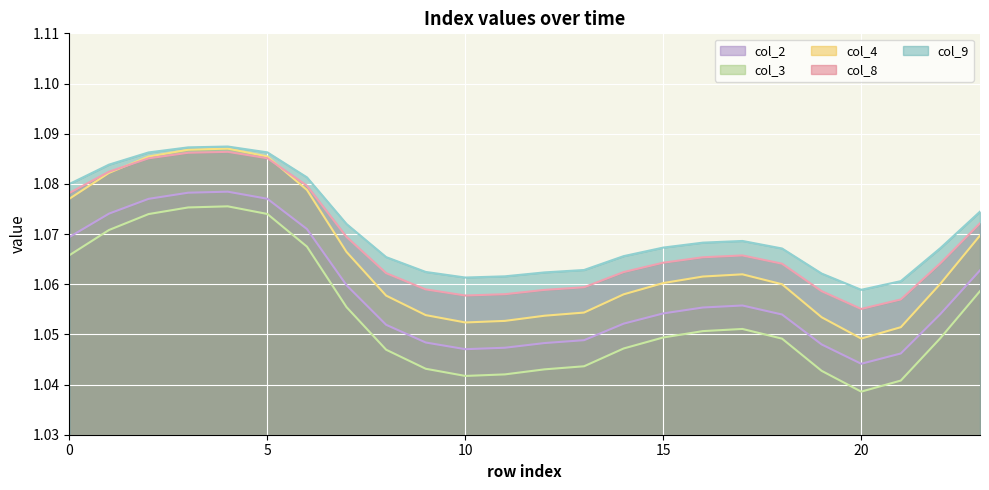

At which category does the chart reach its minimum across all series?

20